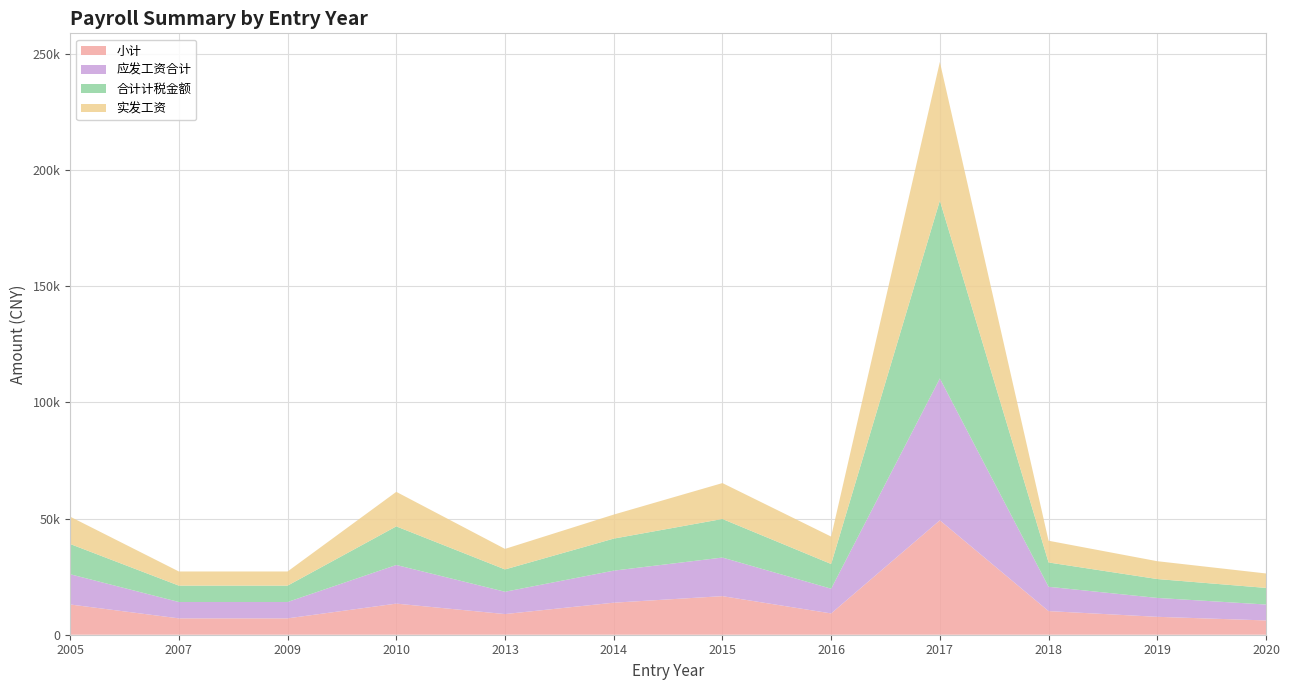

Reading right to left, extract all data points from this chart.

小计: 6147.5	7705.9	10162.0	49235.5	9166.3	16600.0	13785.0	8887.9	13383.8	7040.8	7040.8	13012.4
应发工资合计: 6847.5	8126.6	10462.0	61021.6	10632.3	16600.0	13785.0	9603.1	16617.8	7040.8	7040.8	13012.4
合计计税金额: 7147.5	8126.6	10462.0	76525.7	10632.3	16600.0	13785.0	9603.1	16617.8	7040.8	7040.8	13012.4
实发工资: 6216.4	7672.3	9351.5	59637.8	11791.2	15445.6	10330.7	8832.9	14851.7	6086.5	6086.5	11752.8